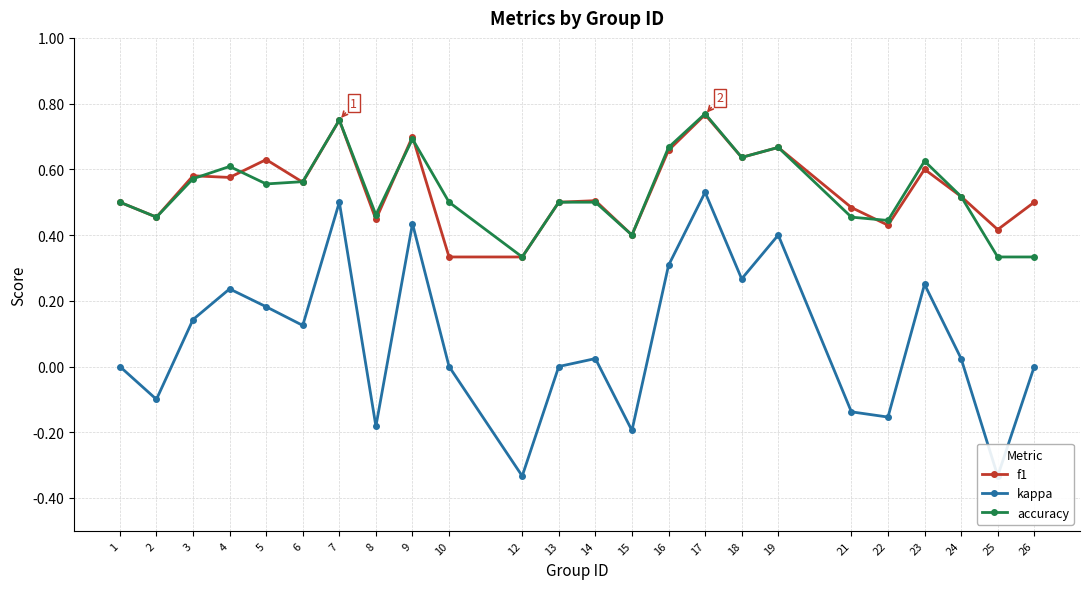

Reading left to right, what are all the values shown in this chart?

f1: 1=0.5	2=0.5	3=0.6	4=0.6	5=0.6	6=0.6	7=0.8	8=0.4	9=0.7	10=0.3	12=0.3	13=0.5	14=0.5	15=0.4	16=0.7	17=0.8	18=0.6	19=0.7	21=0.5	22=0.4	23=0.6	24=0.5	25=0.4	26=0.5
kappa: 1=0.0	2=-0.1	3=0.1	4=0.2	5=0.2	6=0.1	7=0.5	8=-0.2	9=0.4	10=0.0	12=-0.3	13=0.0	14=0.0	15=-0.2	16=0.3	17=0.5	18=0.3	19=0.4	21=-0.1	22=-0.2	23=0.2	24=0.0	25=-0.3	26=0.0
accuracy: 1=0.5	2=0.5	3=0.6	4=0.6	5=0.6	6=0.6	7=0.8	8=0.5	9=0.7	10=0.5	12=0.3	13=0.5	14=0.5	15=0.4	16=0.7	17=0.8	18=0.6	19=0.7	21=0.5	22=0.4	23=0.6	24=0.5	25=0.3	26=0.3